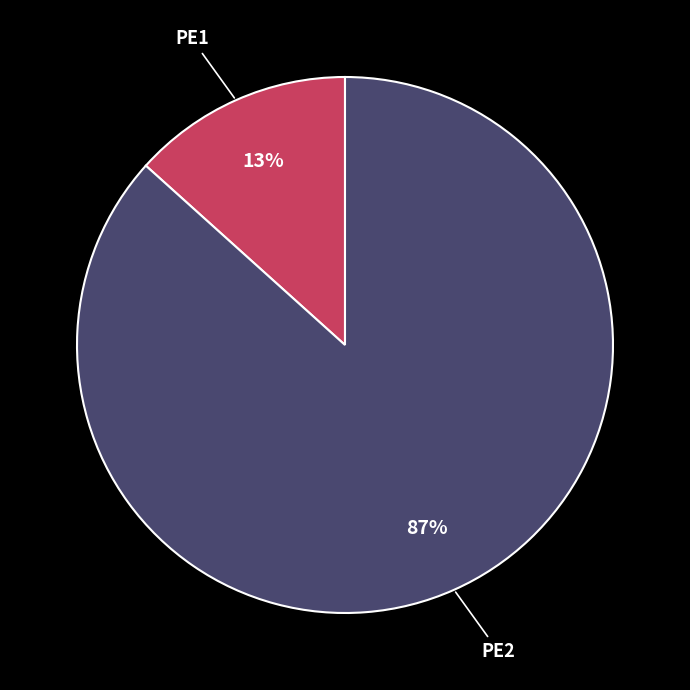

To the nearest percent, what is the average slice percentage?

50%